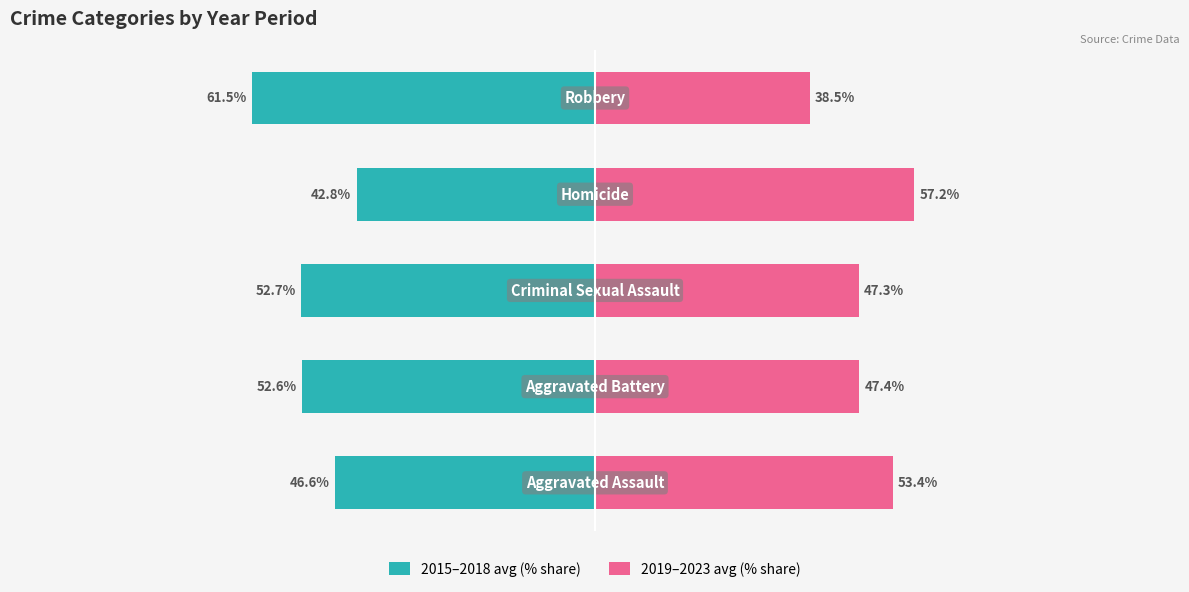

What is the sum of the 2019–2023 avg (% share) values at 3 and 2?

104.5